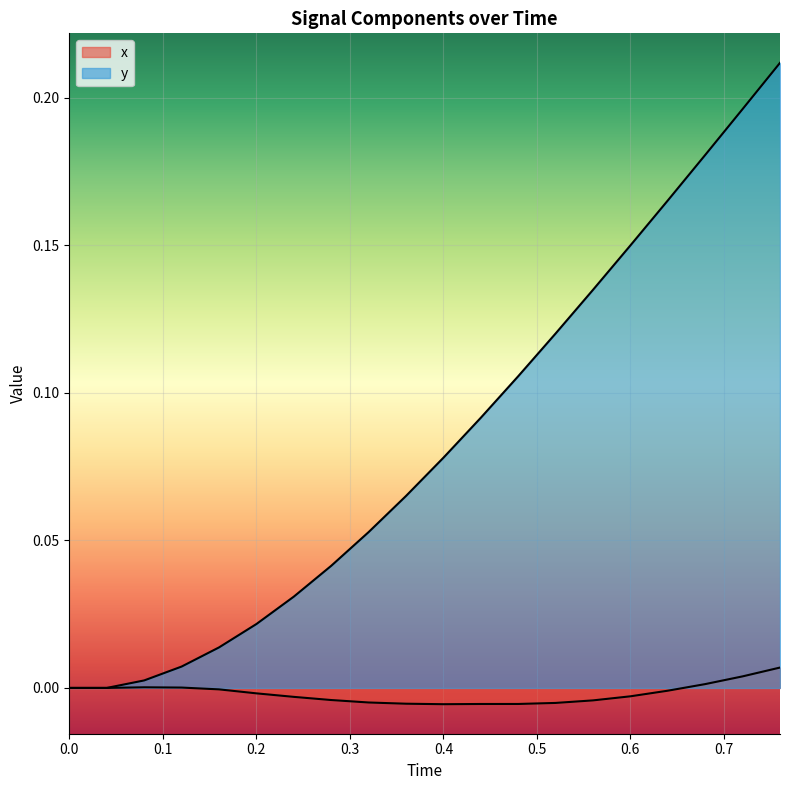

How many lines are shown in the chart?

2